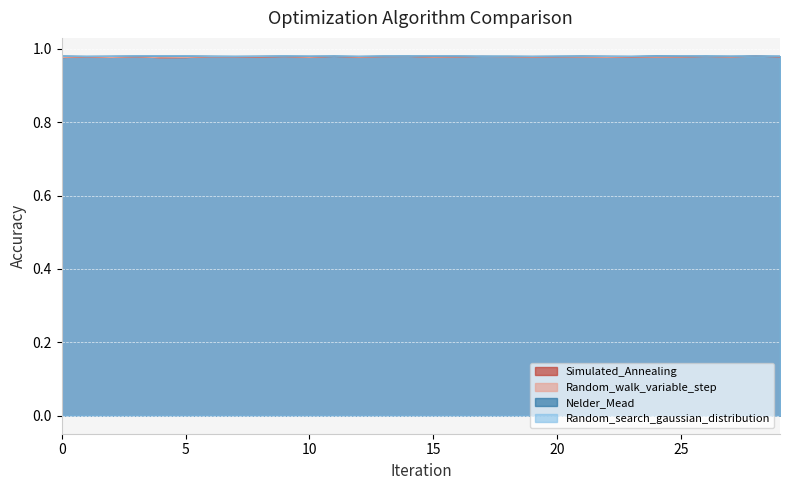

List the labels in order of Random_walk_variable_step value, largest first.

28, 11, 17, 14, 26, 9, 13, 3, 29, 18, 1, 20, 6, 7, 8, 23, 16, 25, 27, 19, 21, 24, 12, 15, 22, 10, 2, 5, 0, 4